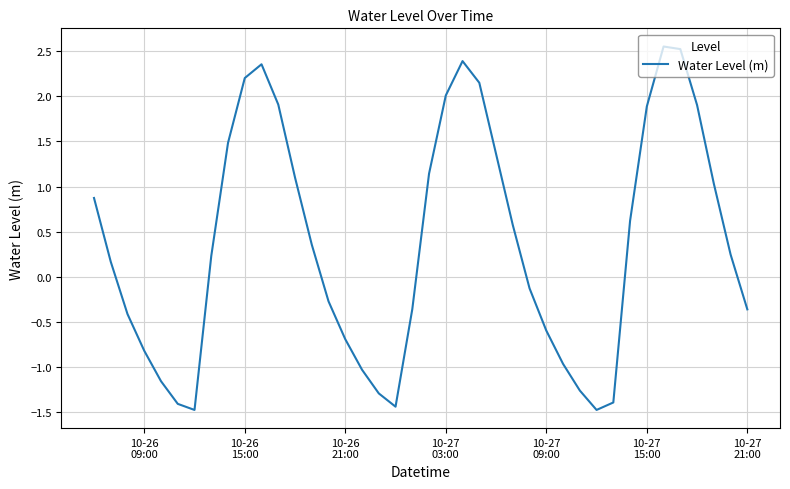

How many series are shown in this chart?

1